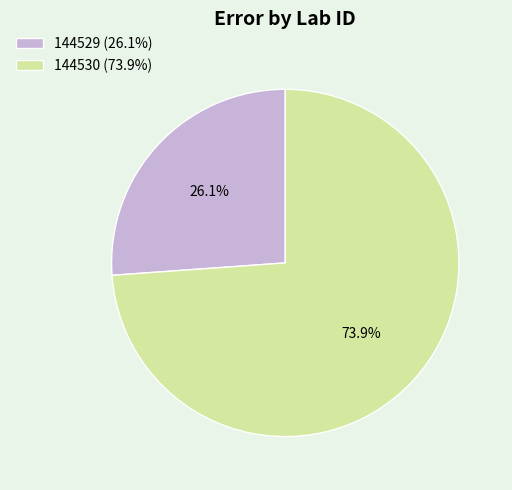

Rank the categories by value from lowest to highest.

144529, 144530